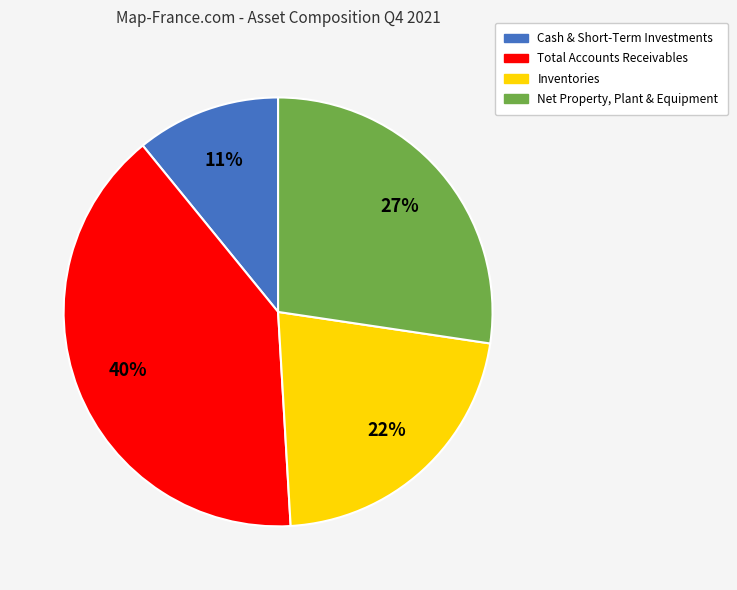

Rank the categories by value from lowest to highest.

Cash & Short-Term Investments, Inventories, Net Property, Plant & Equipment, Total Accounts Receivables